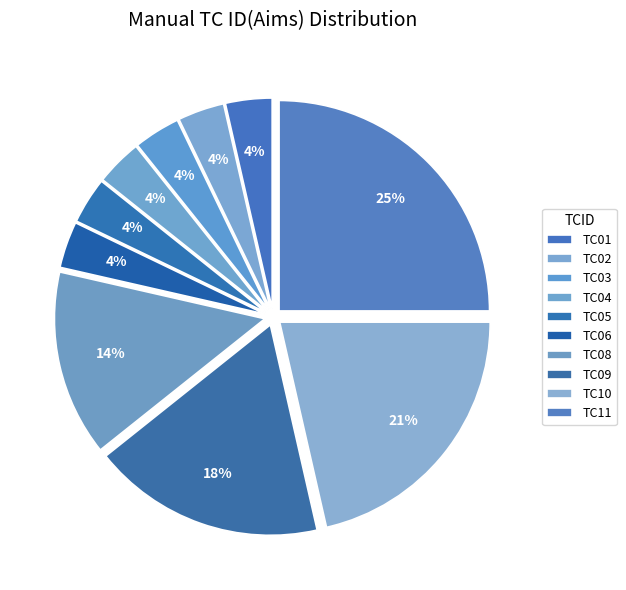

How many segments does this pie chart have?

10